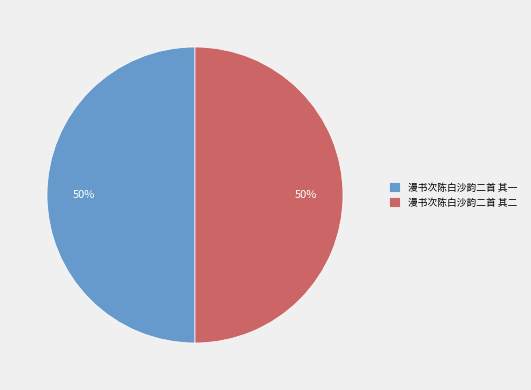

What is the ratio of the value at 漫书次陈白沙韵二首 其二 to the value at 漫书次陈白沙韵二首 其一?

1.0